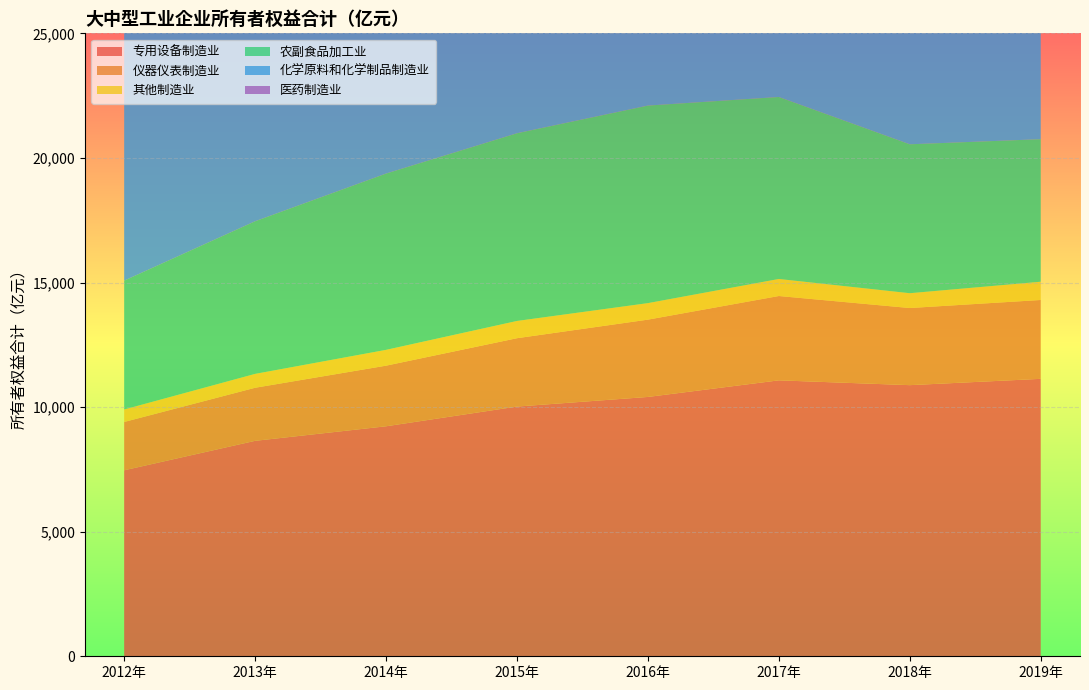

Reading left to right, transcribe all the data shown in this chart.

专用设备制造业: 7464.2	8646.4	9230.1	10021.5	10407.8	11074.0	10880.7	11134.2
仪器仪表制造业: 1939.1	2129.9	2432.7	2743.6	3102.3	3384.0	3095.4	3164.4
其他制造业: 501.7	556.8	634.1	691.7	662.6	683.9	594.5	732.7
农副食品加工业: 5170.1	6125.4	7075.3	7533.4	7928.4	7304.2	5976.5	5720.8
化学原料和化学制品制造业: 14408.2	16082.2	17627.3	19131.5	20885.8	21527.2	20600.7	20720.6
医药制造业: 6405.5	7389.1	8894.5	10676.7	12978.0	14140.3	14770.7	15552.6